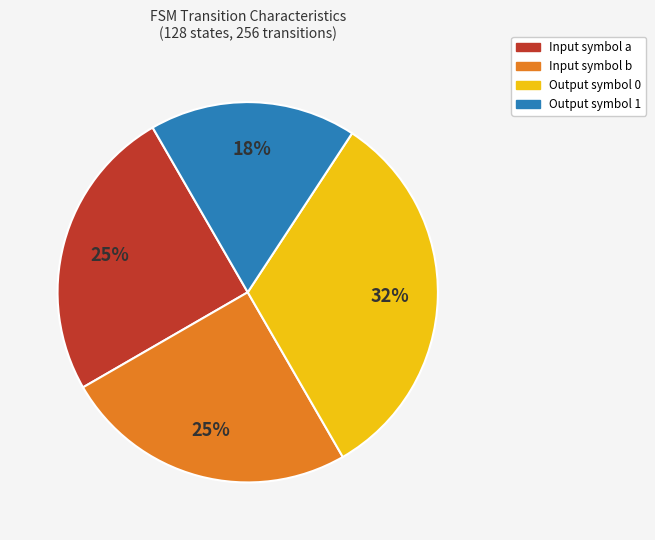

Combined, do Output symbol 1 and Input symbol b account for over 50%?

No